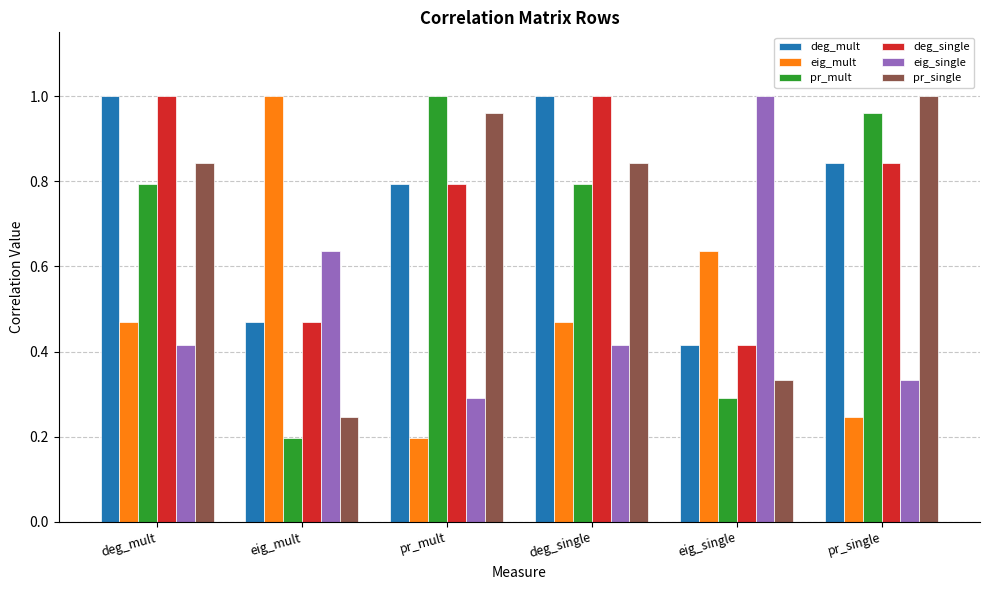

At which label does eig_single reach its minimum?

pr_mult